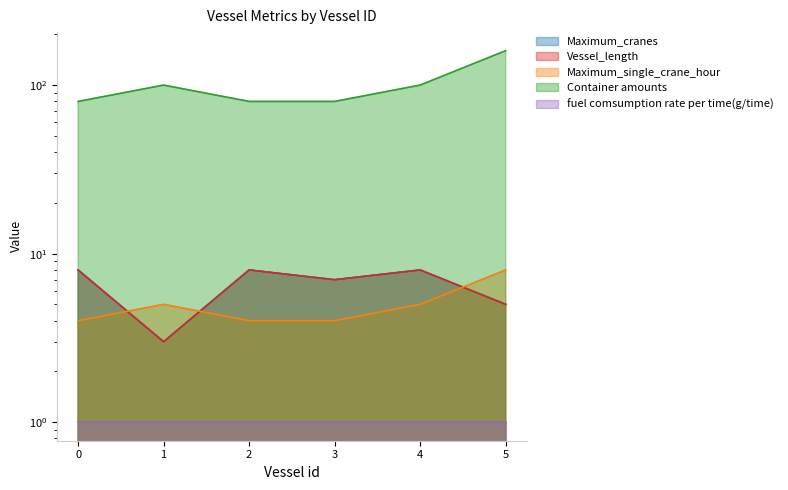

Between 1 and 3, which series saw the biggest shift?

Container amounts